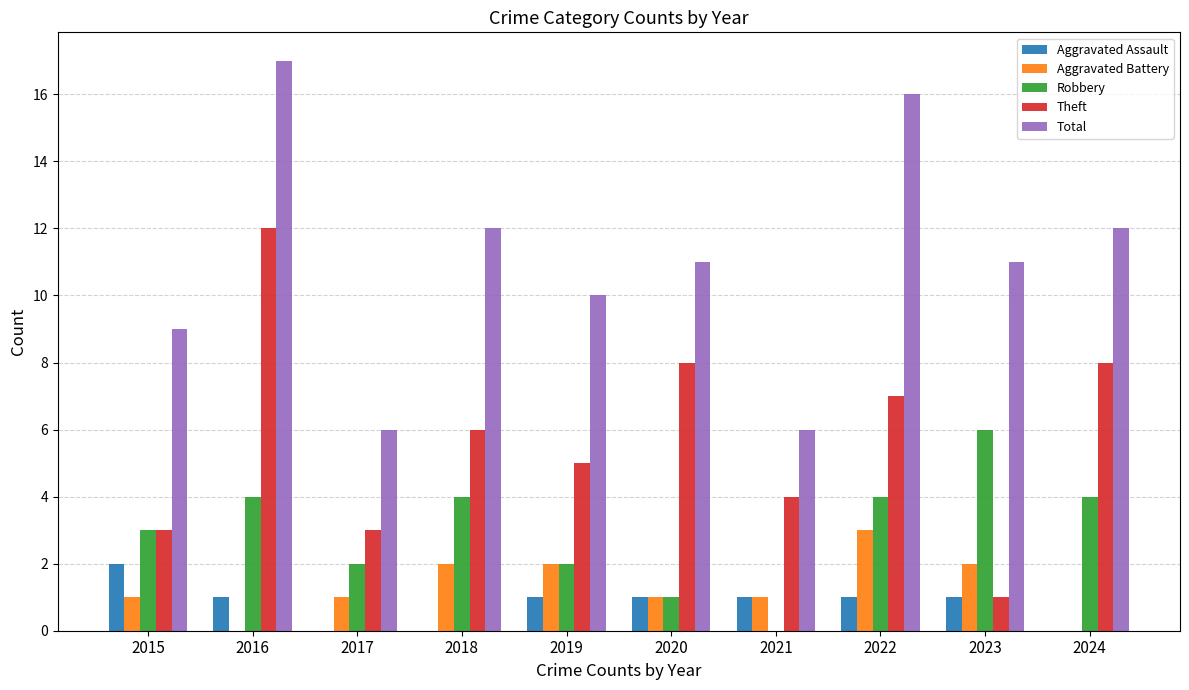

Does the chart contain stacked bars?

No